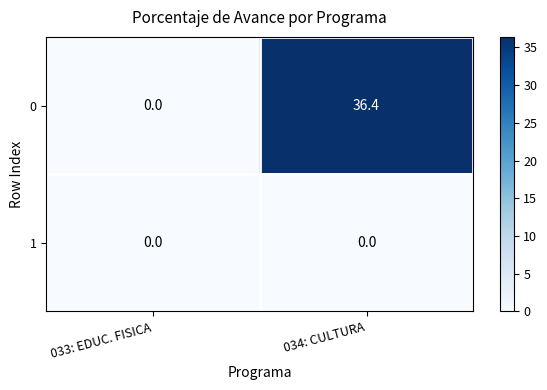

True or false: 0 has a value of 0.0 at 033: EDUC. FISICA.

True